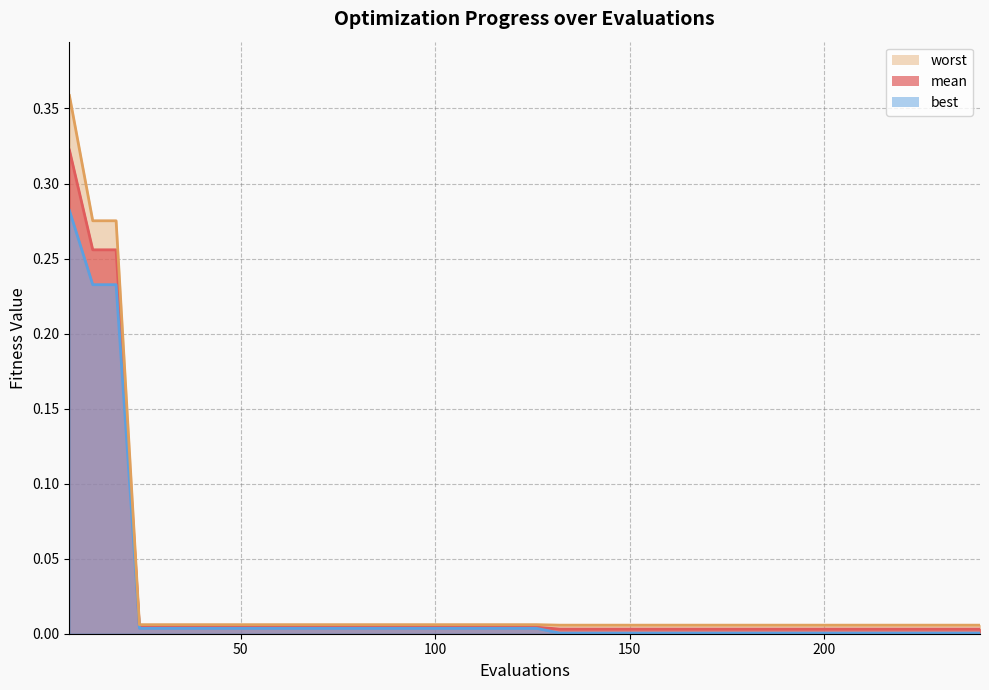

What is the sum of all worst line values?

1.1